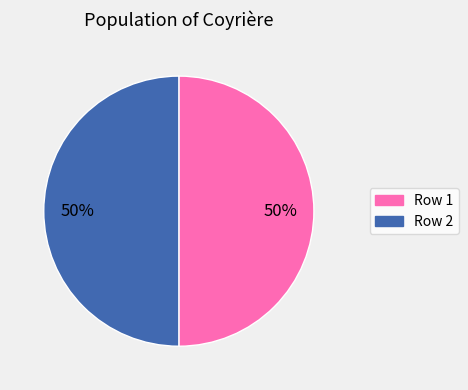

To the nearest percent, what is the average slice percentage?

50%